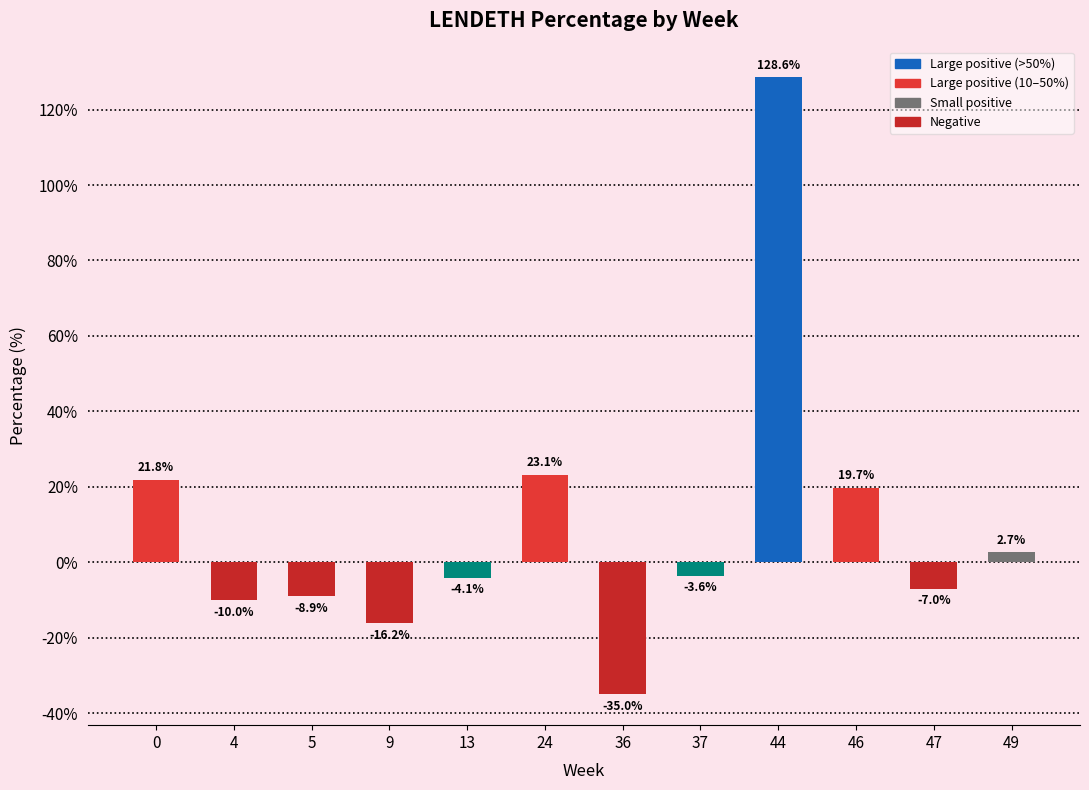

Reading left to right, what are all the values shown in this chart?

21.8	-10.0	-8.9	-16.2	-4.1	23.1	-35.0	-3.6	128.6	19.7	-7.0	2.7